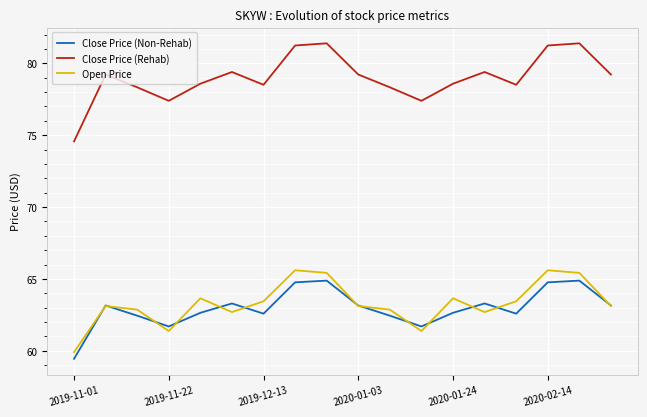

What is the minimum value for Open Price?

59.9